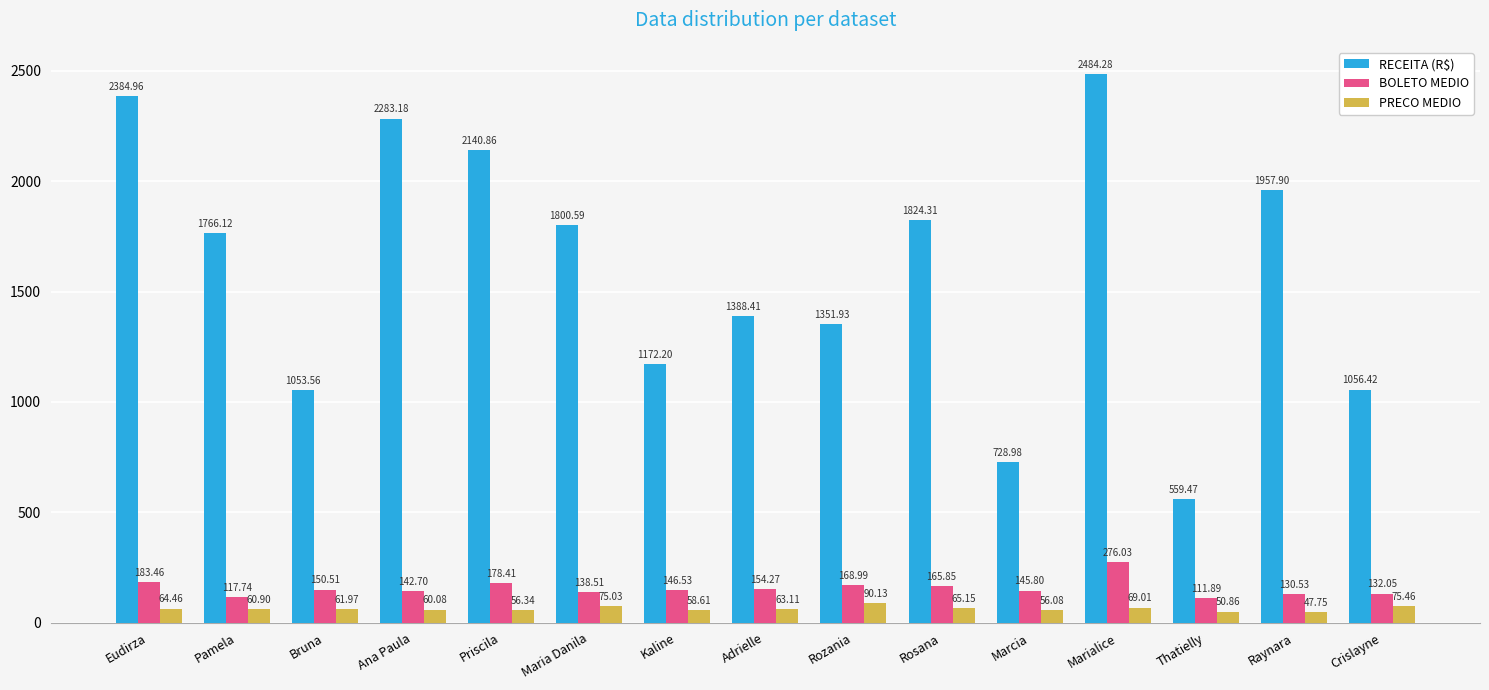

What is the sum of the RECEITA (R$) values at Rosana and Crislayne?

2880.7